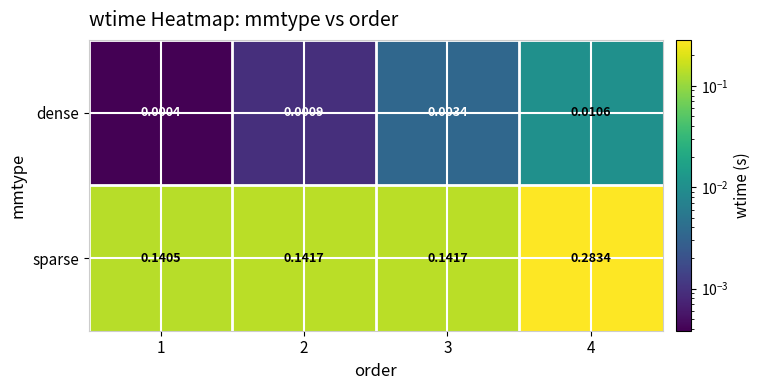

Which series has the widest spread of values?

sparse